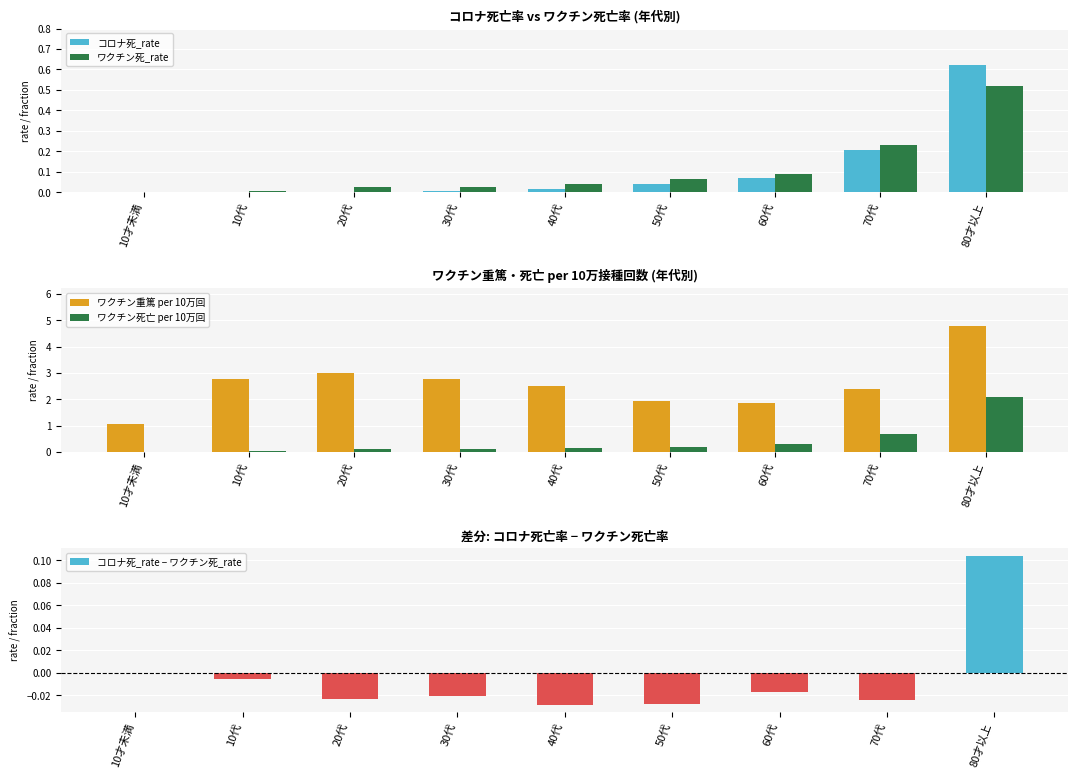

Is it true that ワクチン重篤 per 10万回 equals 2.8 at 10代?

True